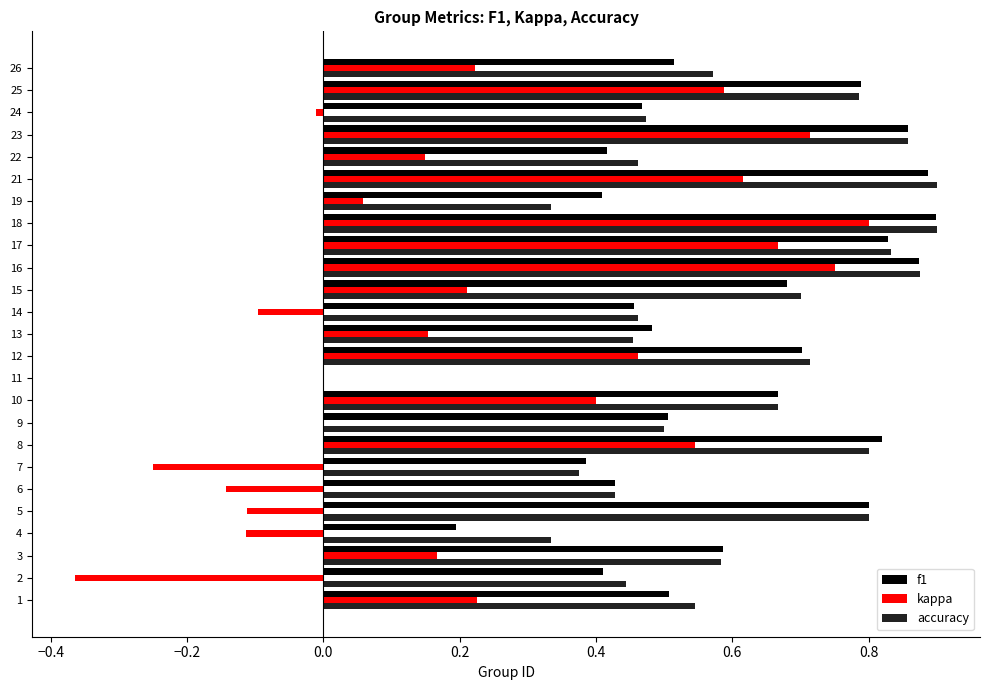

Which series changed the most between 15 and 16?

kappa